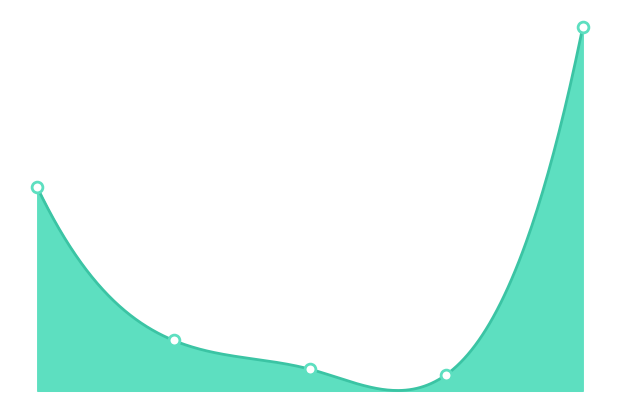

What is the change in value from 2016-02-18 to 2016-09-28?

+174